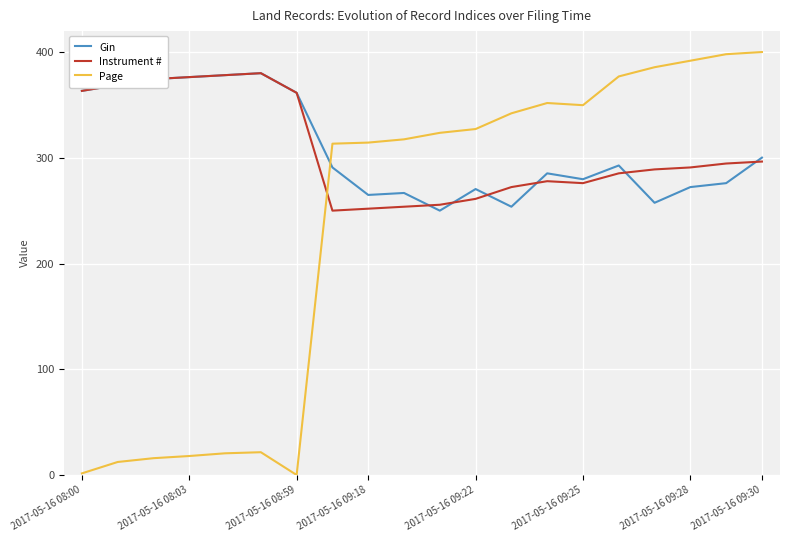

Which series has the largest range (max minus min)?

Page